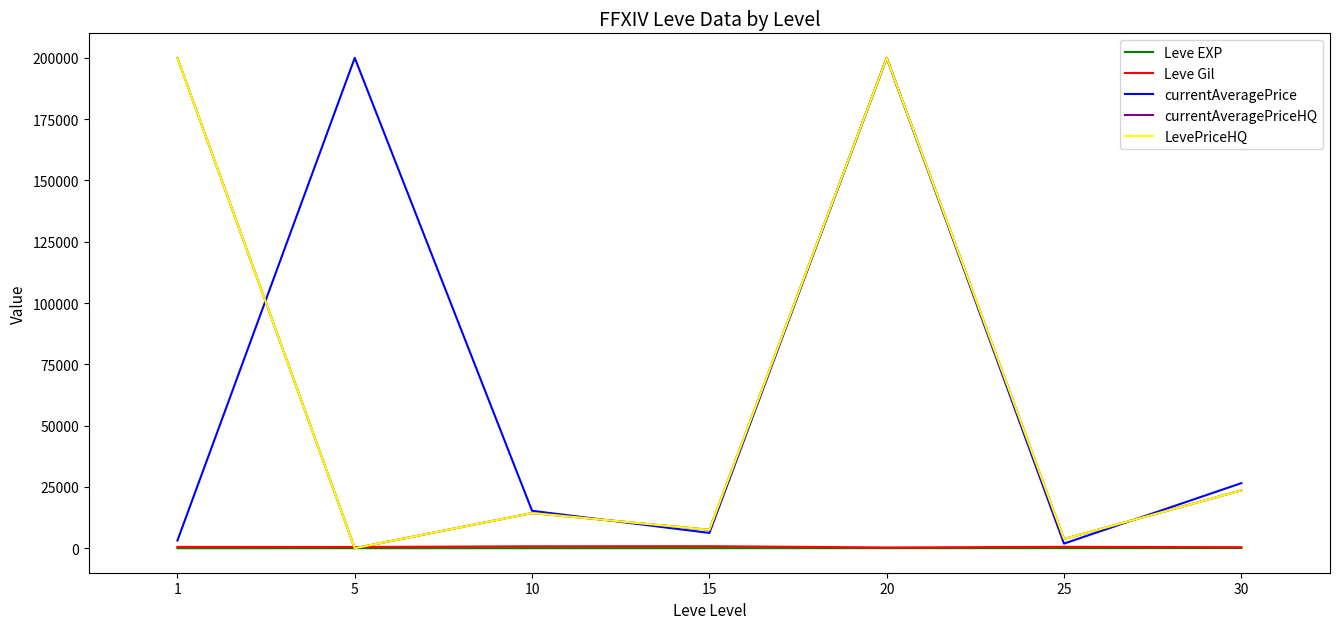

How many lines are shown in the chart?

5